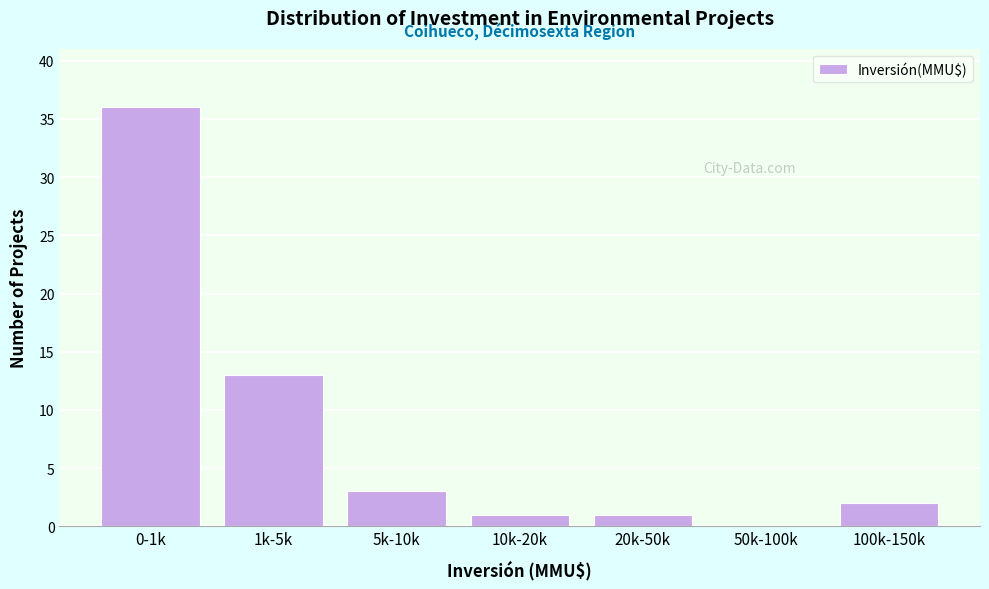

Reading left to right, extract all data points from this chart.

0-1k=36	1k-5k=13	5k-10k=3	10k-20k=1	20k-50k=1	50k-100k=0	100k-150k=2